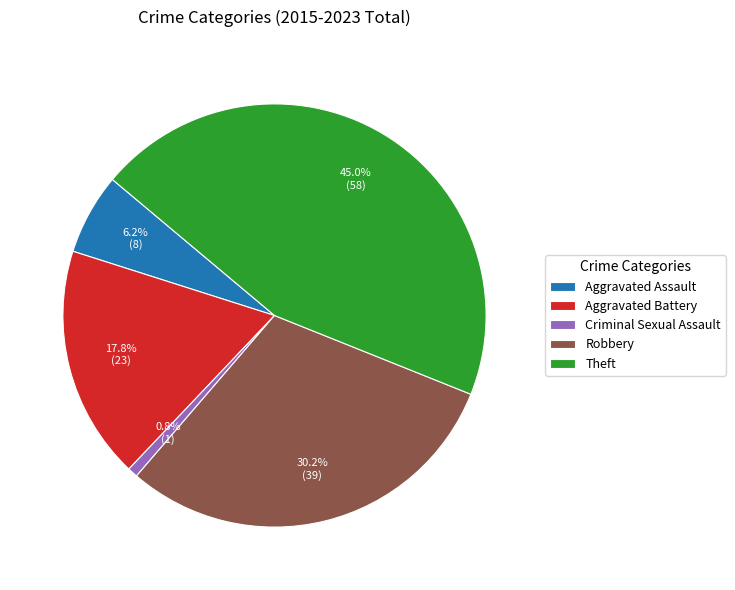

To the nearest percent, what is the difference between the Robbery and Criminal Sexual Assault slice percentages?

29%